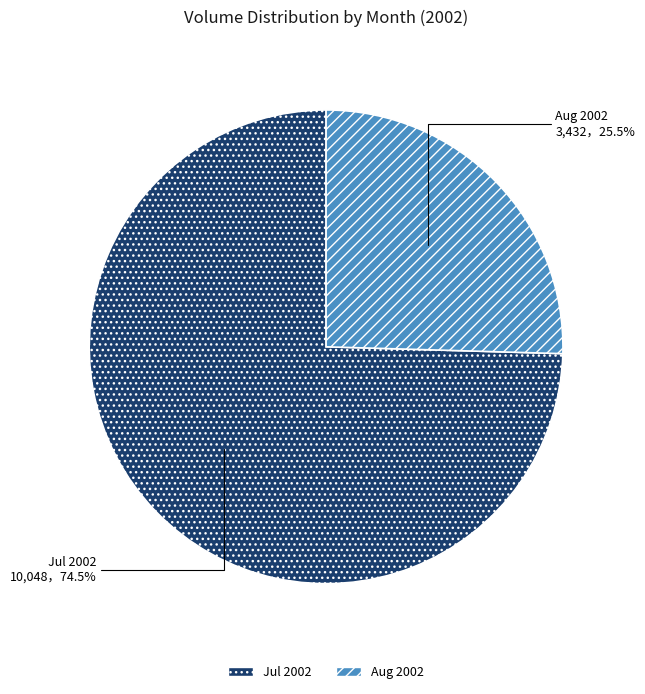

Count the number of slices in the pie.

2